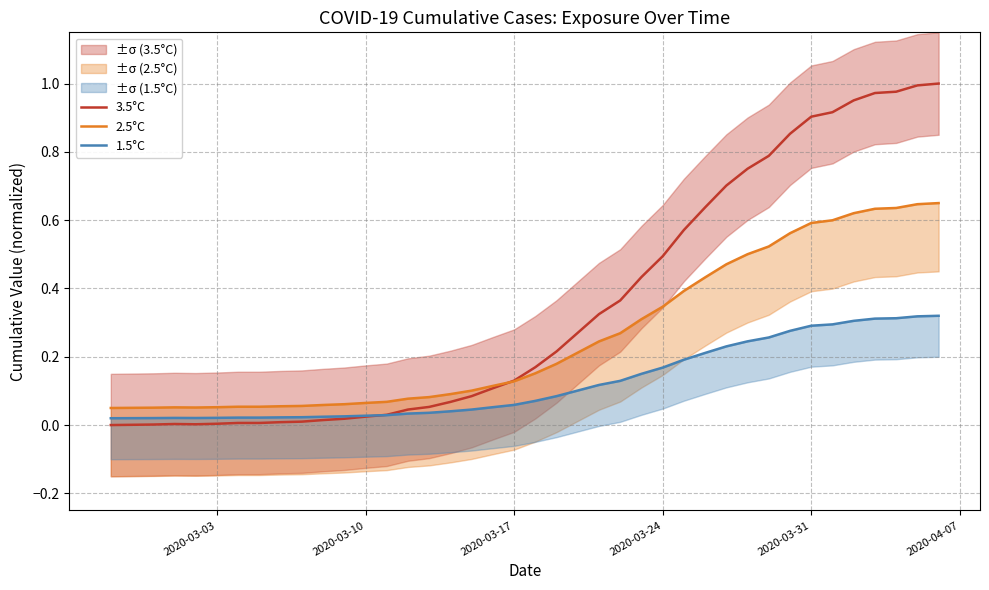

Which series has the largest total across all categories?

3.5°C